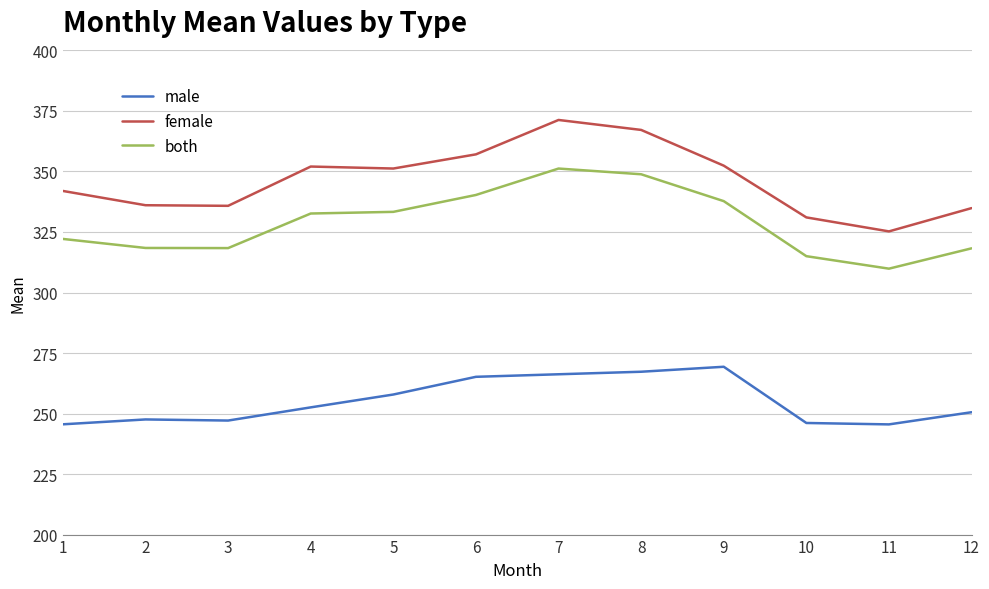

Which category has the lowest value in the female series?

11